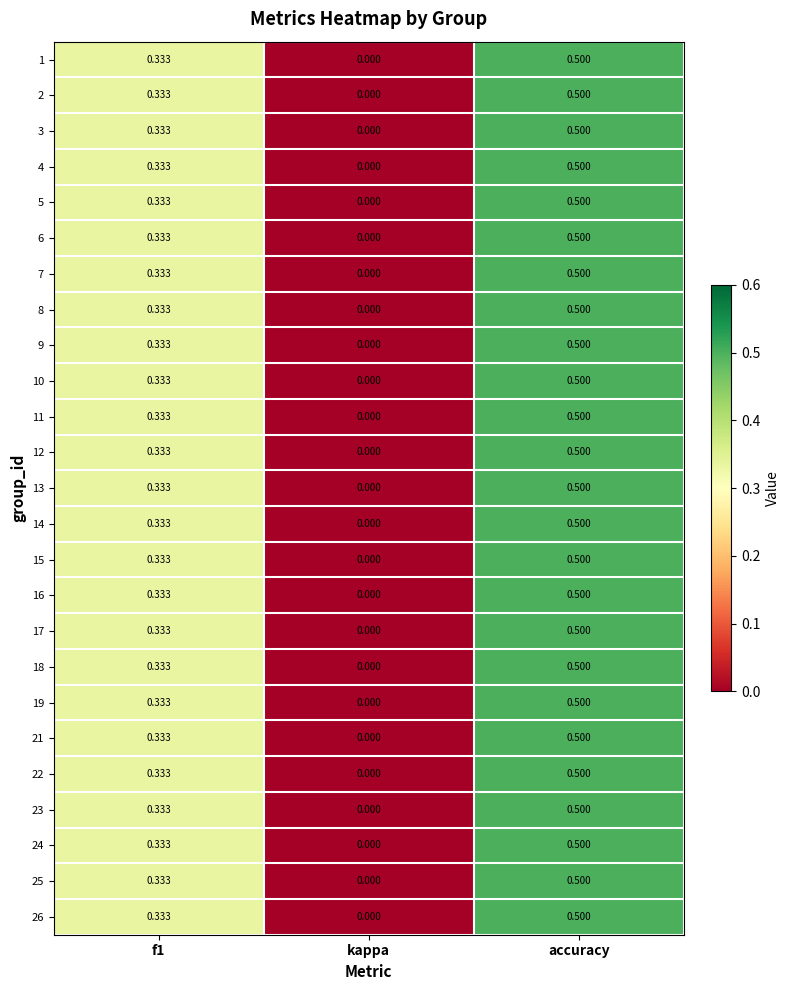

Which category has the highest value across all series?

accuracy